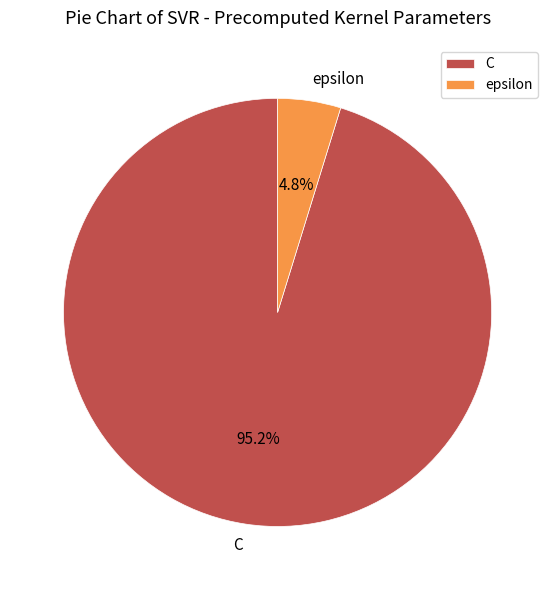

How many slices are in this pie chart?

2